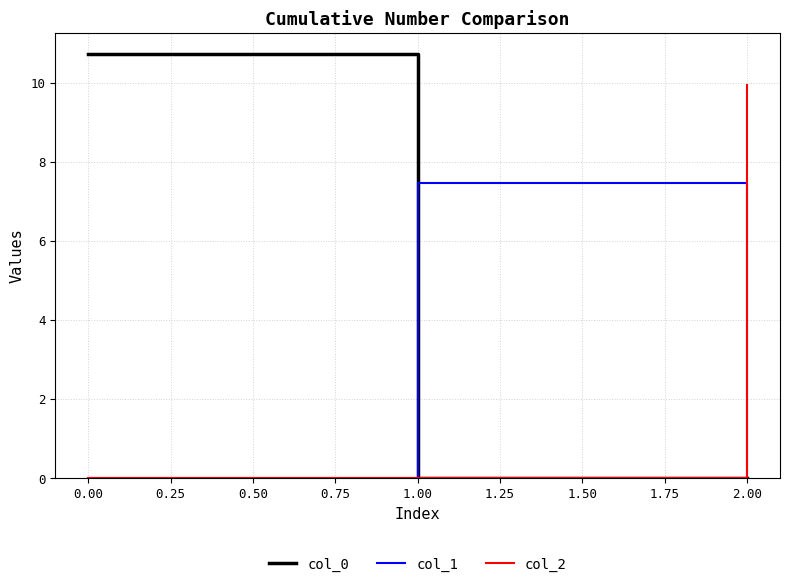

Which series has the largest range (max minus min)?

col_0